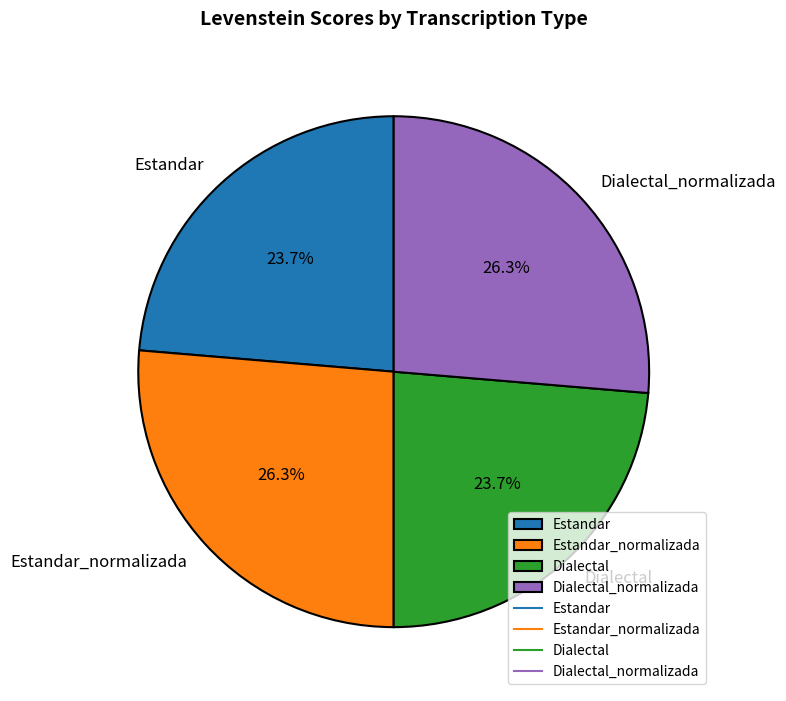

Is there any slice that represents more than half of the pie?

No